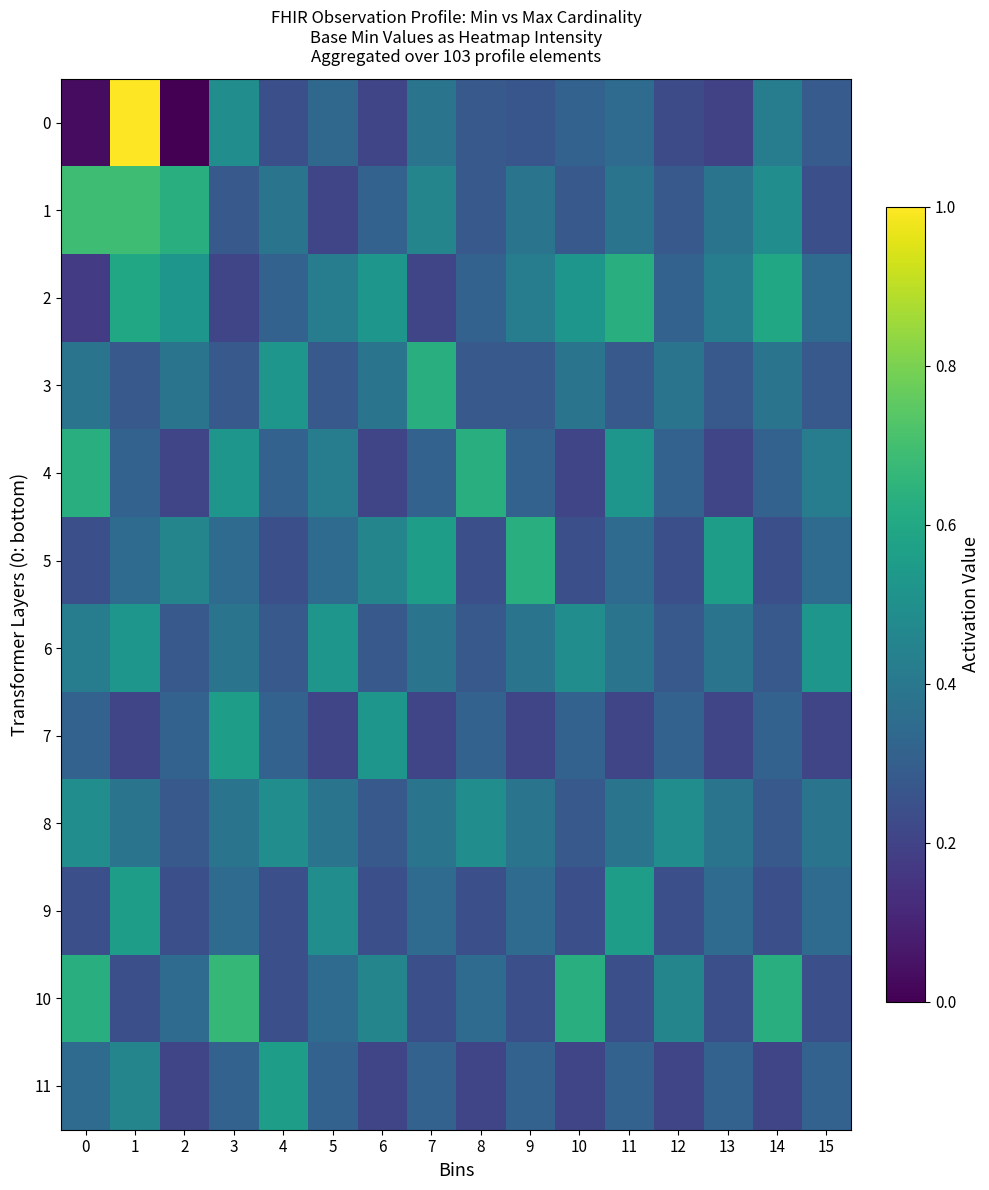

At which category is the sum across all series the highest?

1